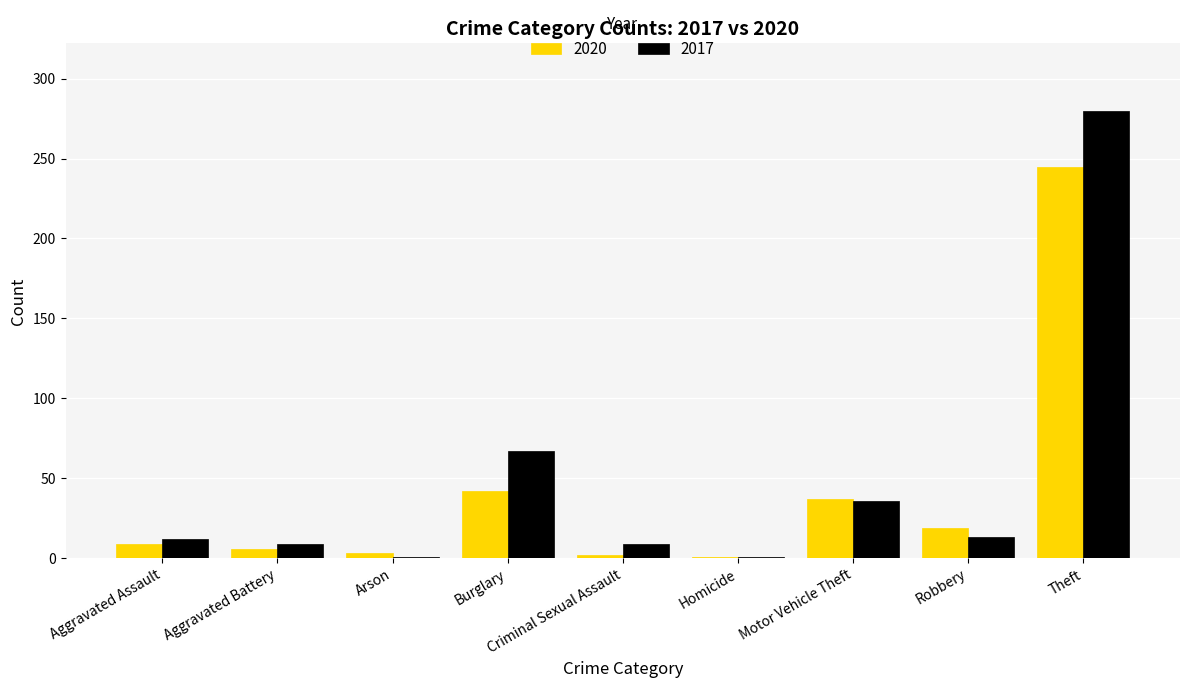

Where is 2017 nearest to the value 140?

Burglary